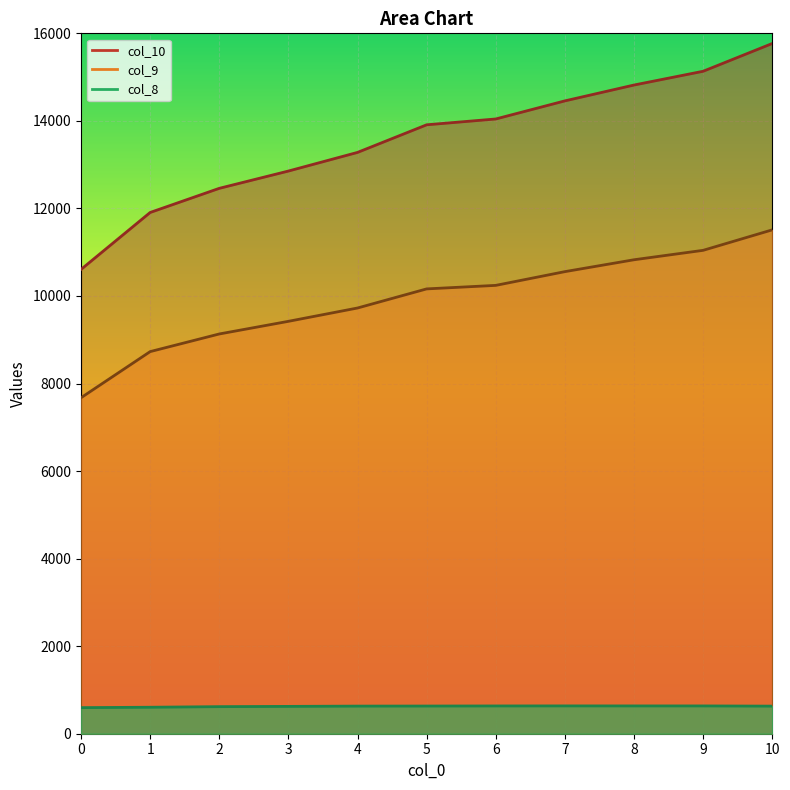

Does the chart display data point markers on the line(s)?

No